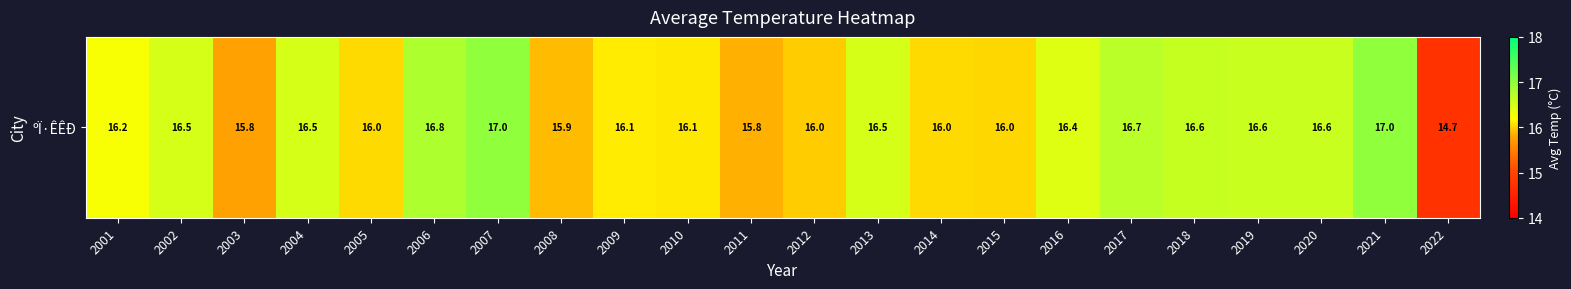

True or false: the data shows 16.5 at 2004.

True